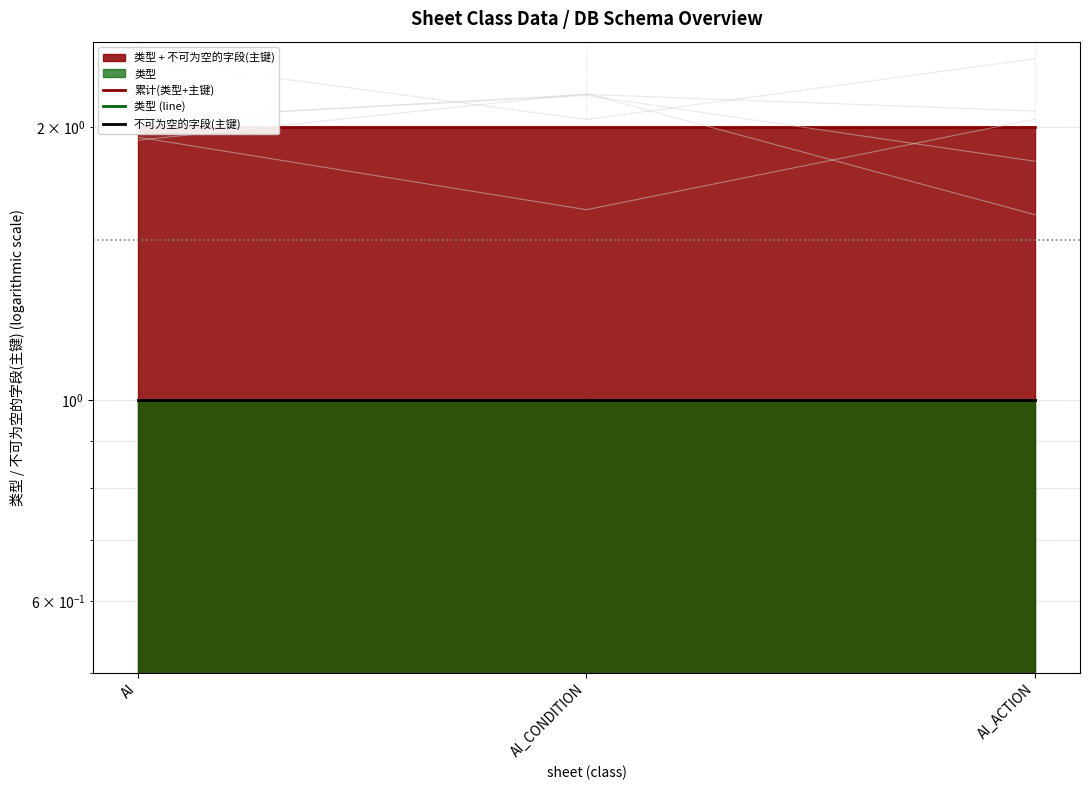

What is the label of the 2nd point from the right?

AI_CONDITION